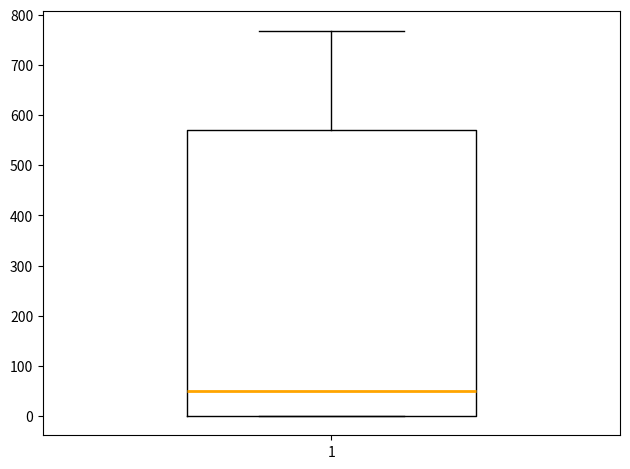

Where does the upper whisker of the box at x = 1 end on the y-axis? The values are not printed on the chart, so give them approximately, as read against the axis.

770